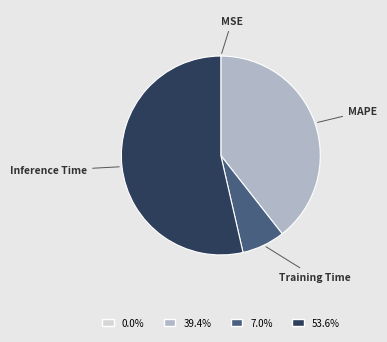

Does any single category account for the majority?

Yes